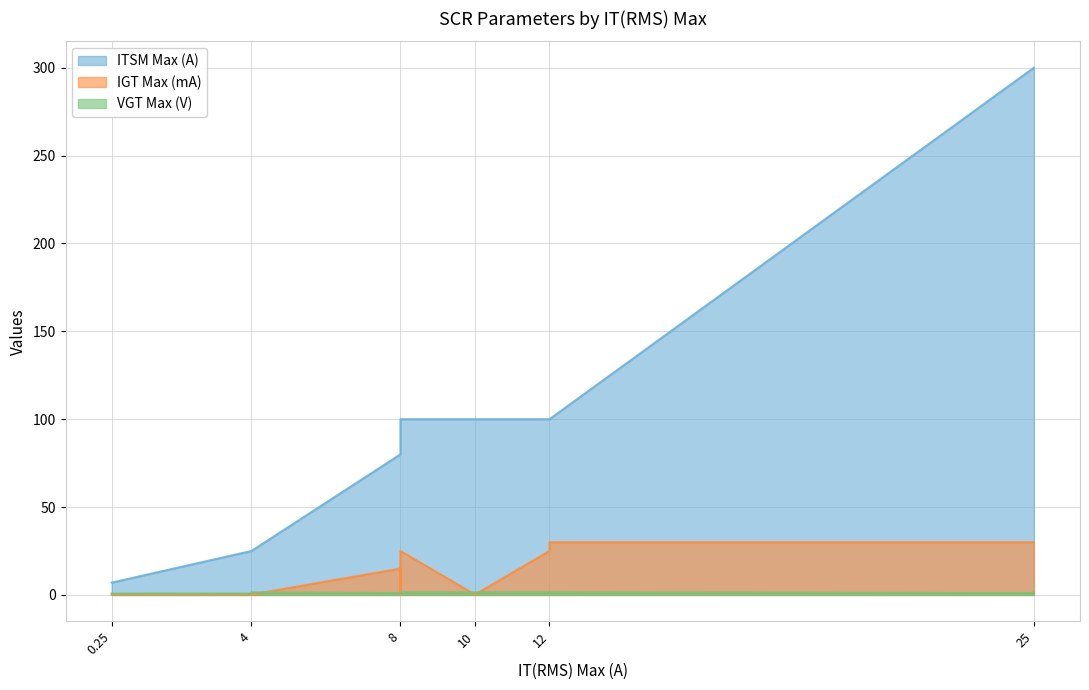

Between 8 and 10, which series saw the biggest shift?

IGT Max (mA)